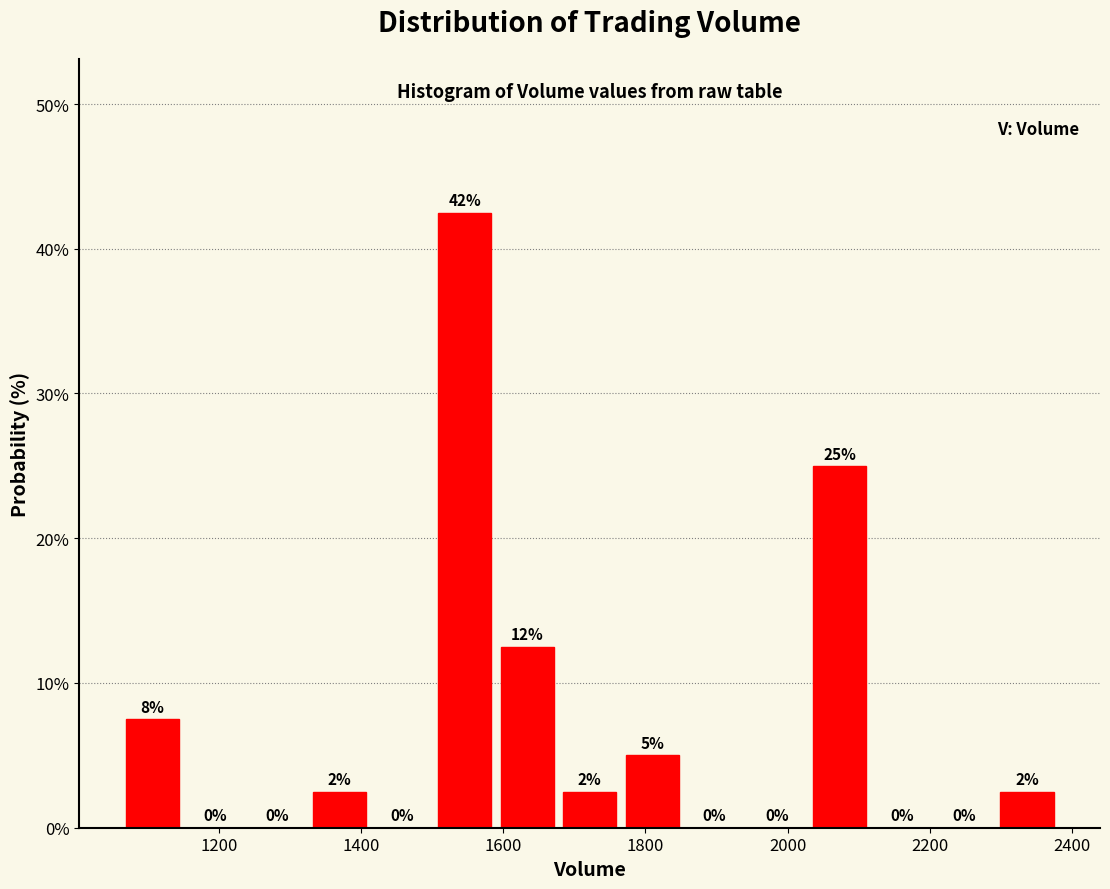

Over which range of the x-axis is the bar tallest?

1500 to 1580